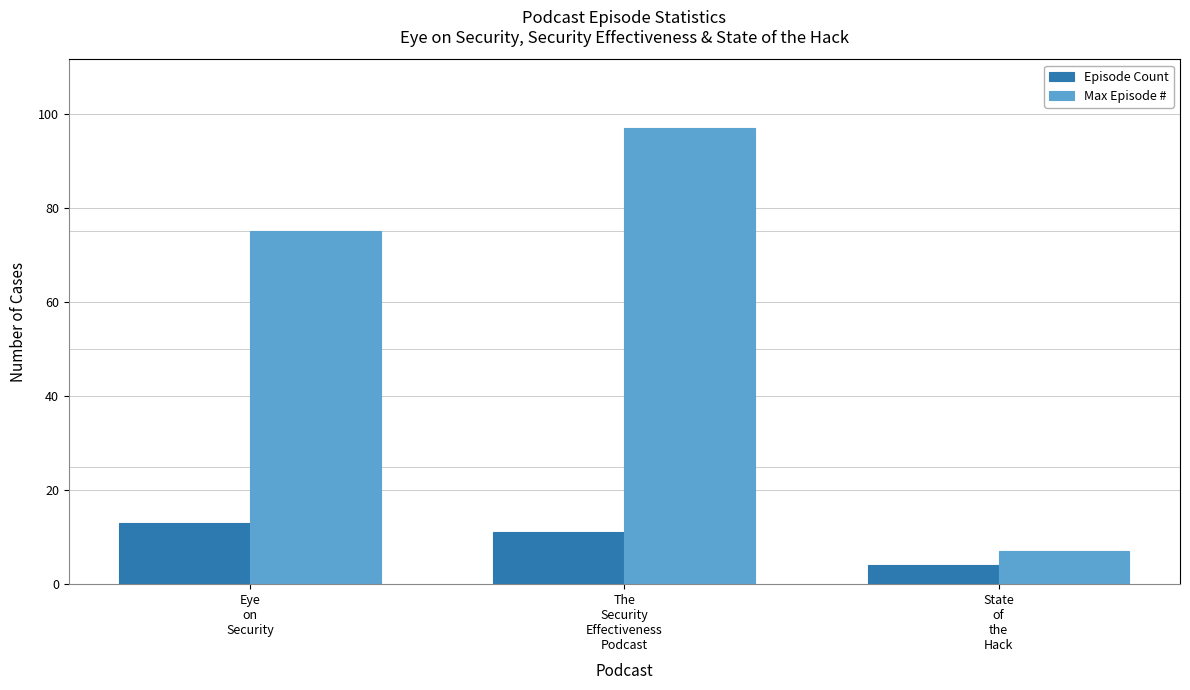

Rank the series at Eye
on
Security from highest to lowest value.

Max Episode #, Episode Count